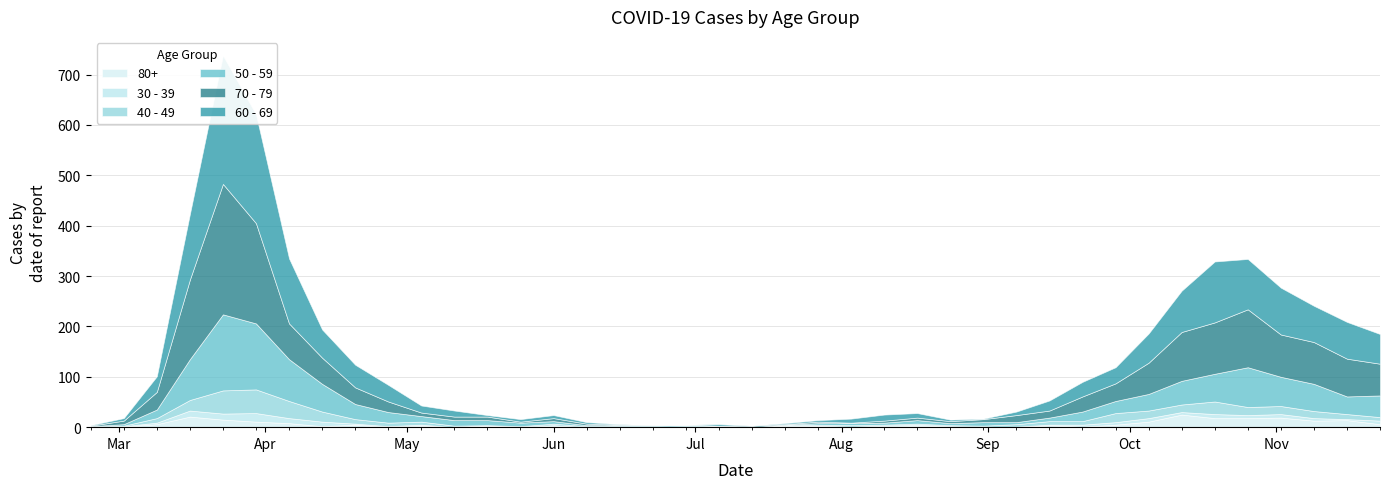

How many positive values does the 50 - 59 series have?

39